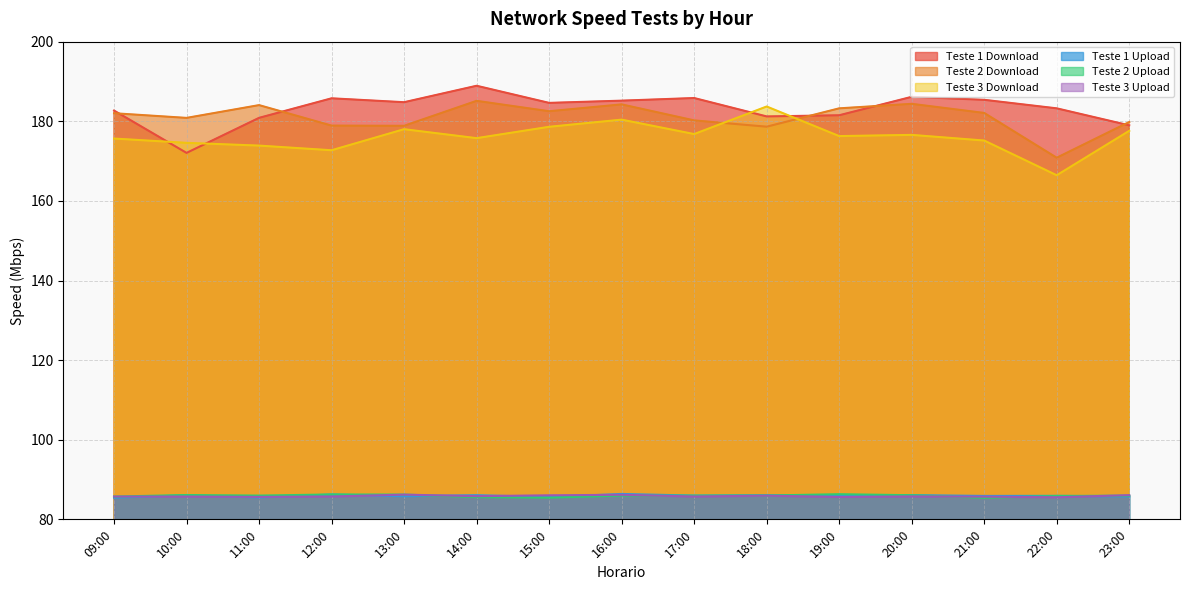

What is the label of the 14th point from the right?

10:00